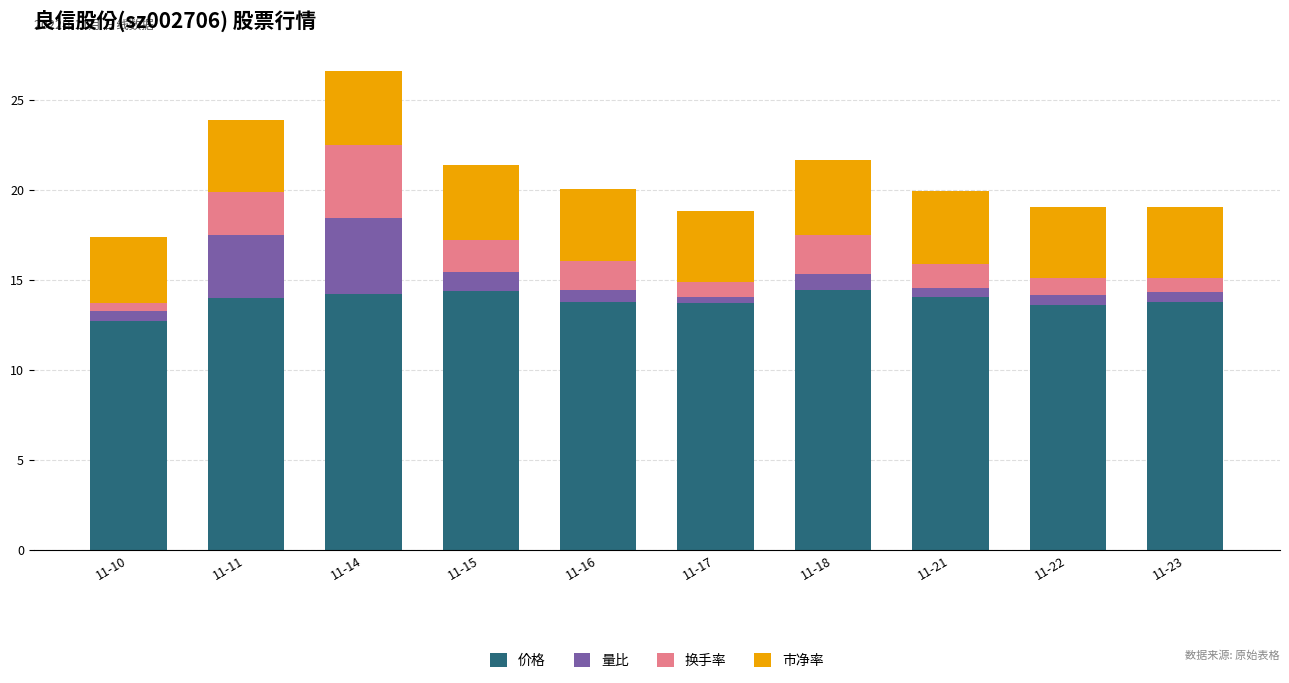

What is the minimum value for 价格?

12.7